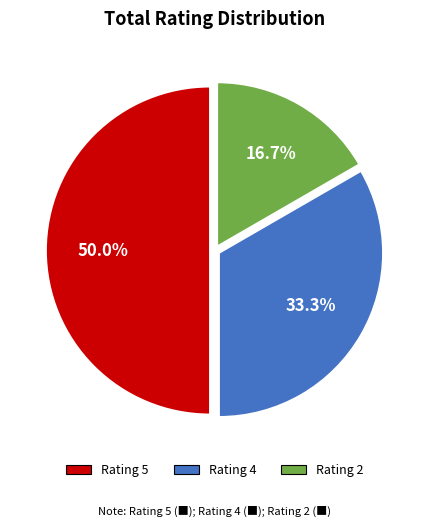

To the nearest percent, what is the average slice percentage?

33%